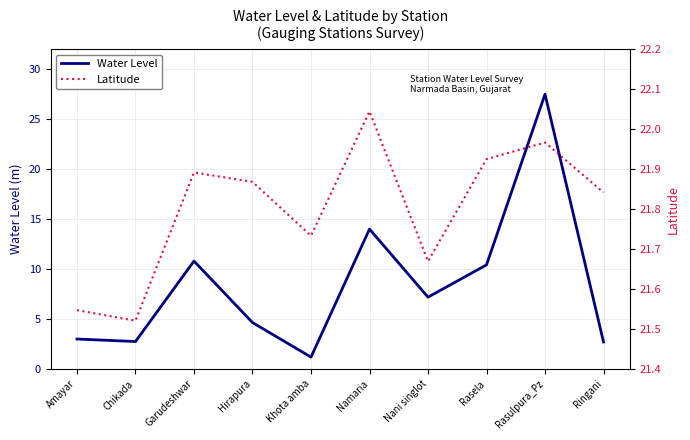

True or false: Water Level has a value of 11.2 at Rasulpura_Pz.

False